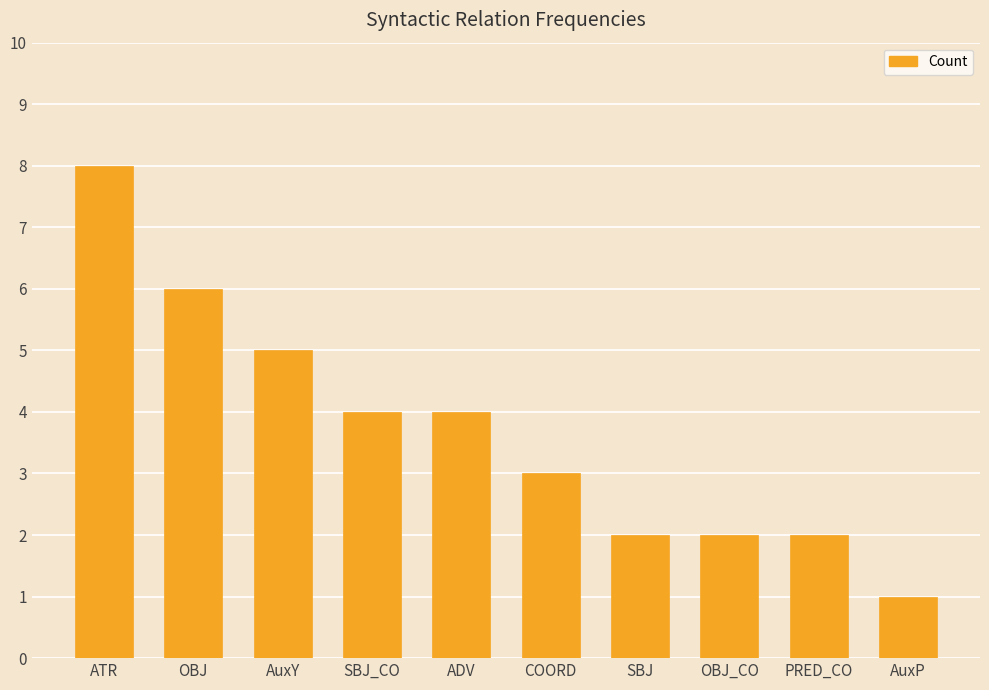

Is it true that the value at AuxY is 7?

False